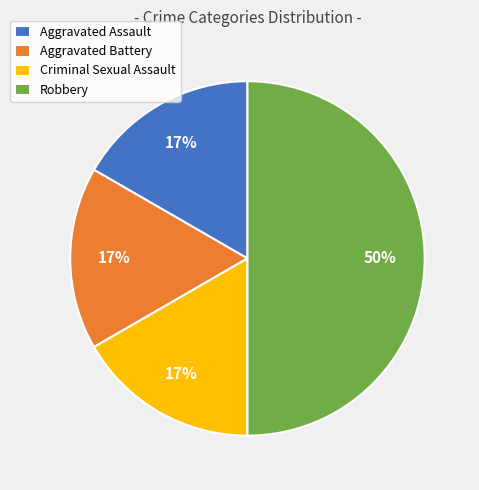

True or false: Aggravated Battery accounts for 17% of the total.

True